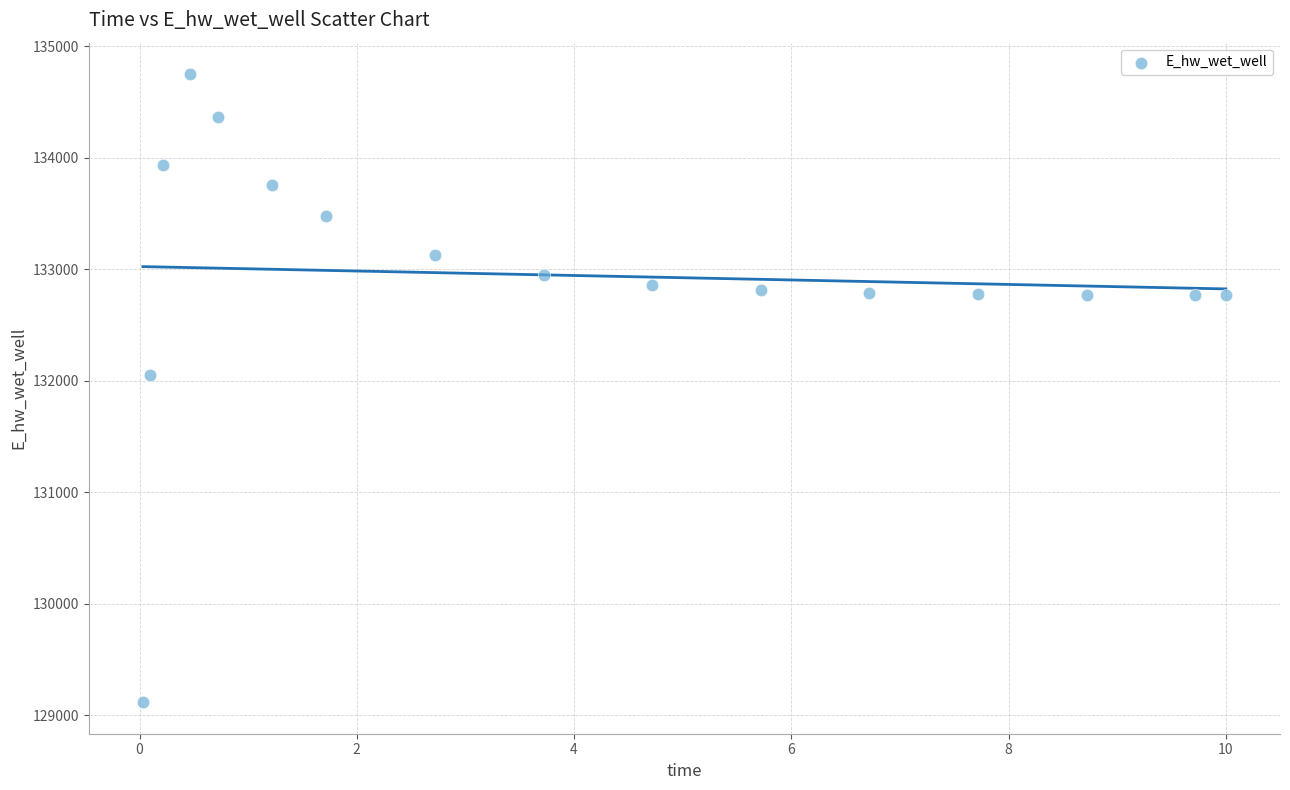

What is the range of Y values (max minus min)?

5633.4